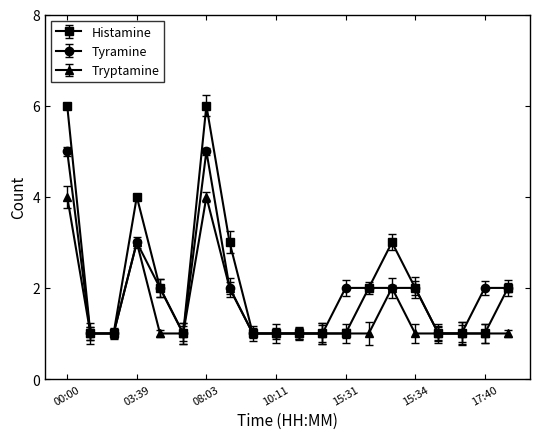

At how many categories does at least one series exceed 3?

3